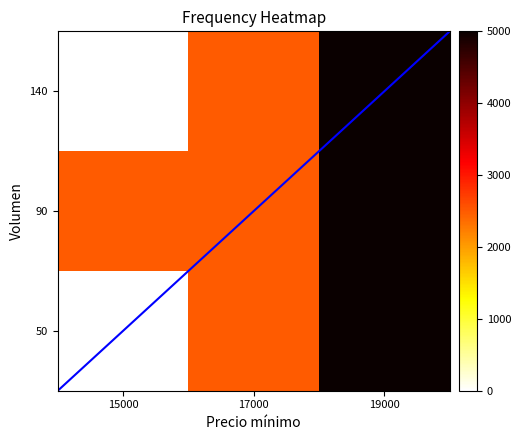

At which category does the chart reach its minimum across all series?

15000